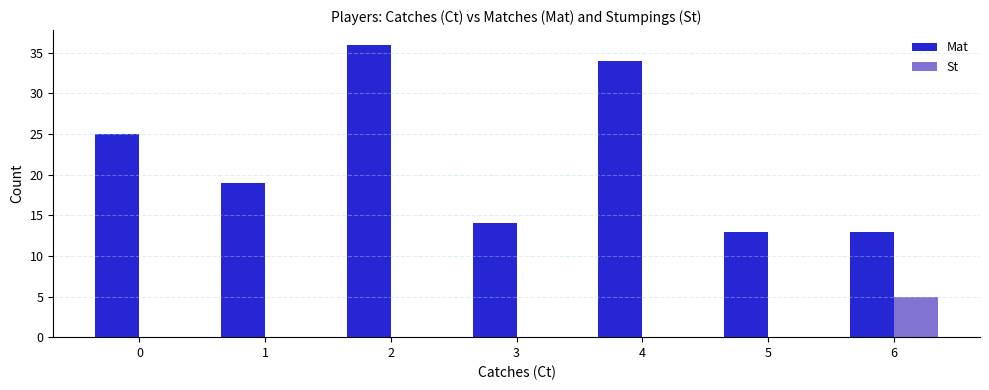

Reading left to right, extract all data points from this chart.

Mat: 25	19	36	14	34	13	13
St: 0	0	0	0	0	0	5